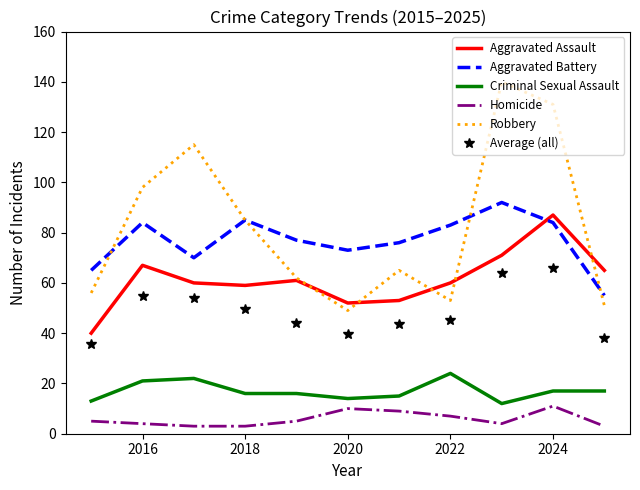

Which series has the widest spread of values?

Robbery